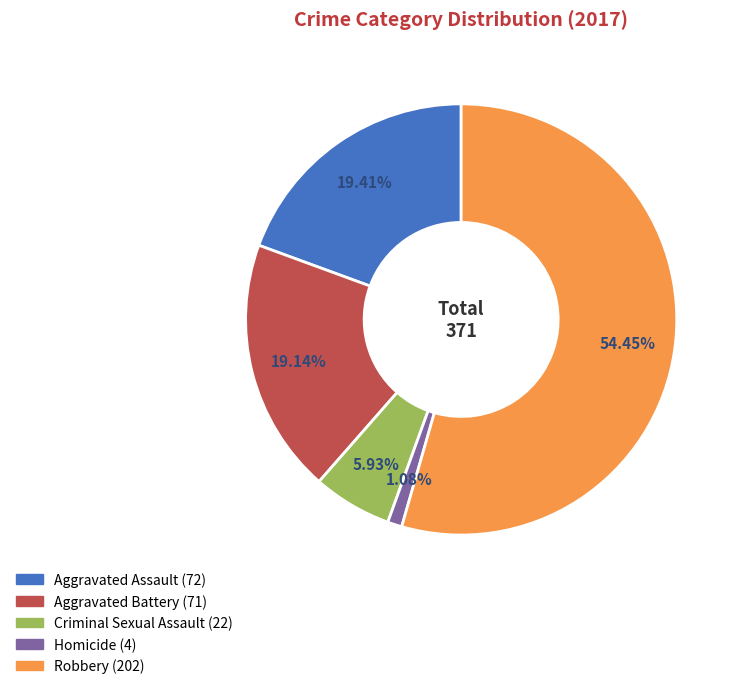

Which has a higher value, Criminal Sexual Assault or Robbery?

Robbery